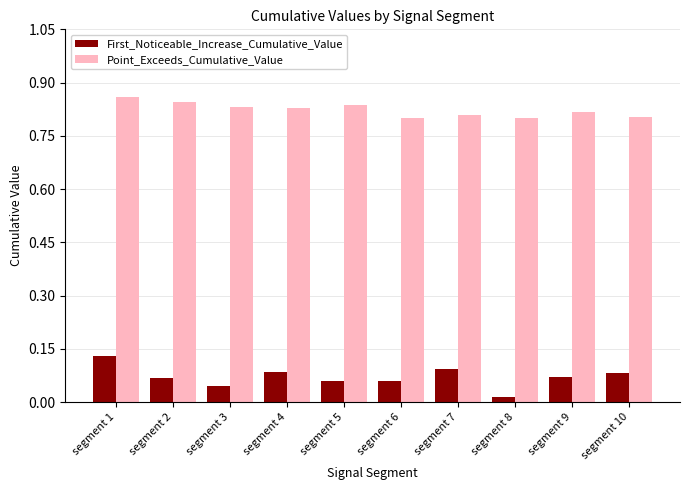

How many First_Noticeable_Increase_Cumulative_Value values are between 0 and 1?

10